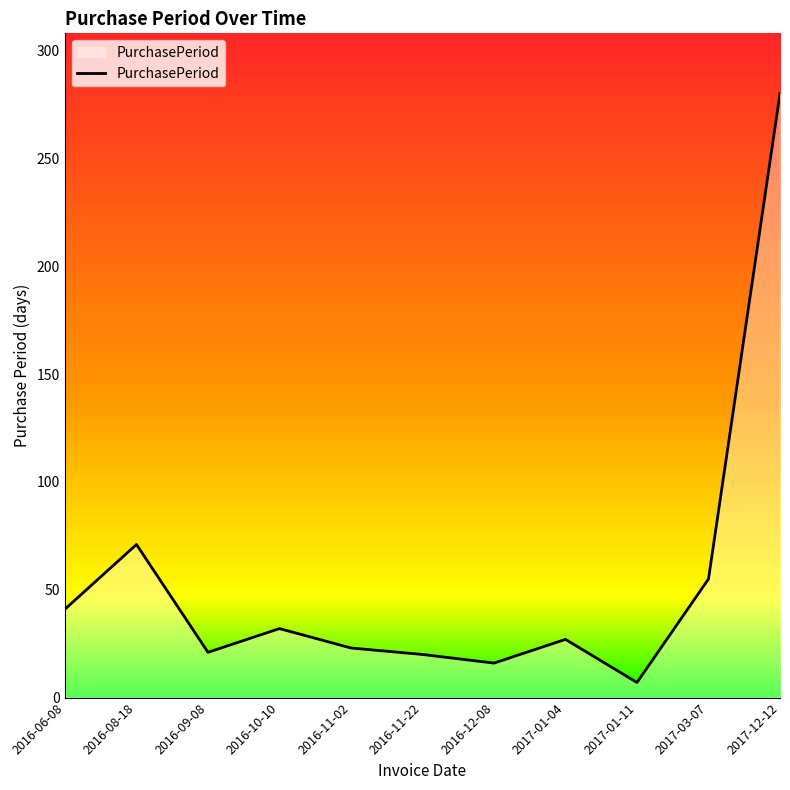

What is the difference between the values at 2016-11-02 and 2017-03-07?

32